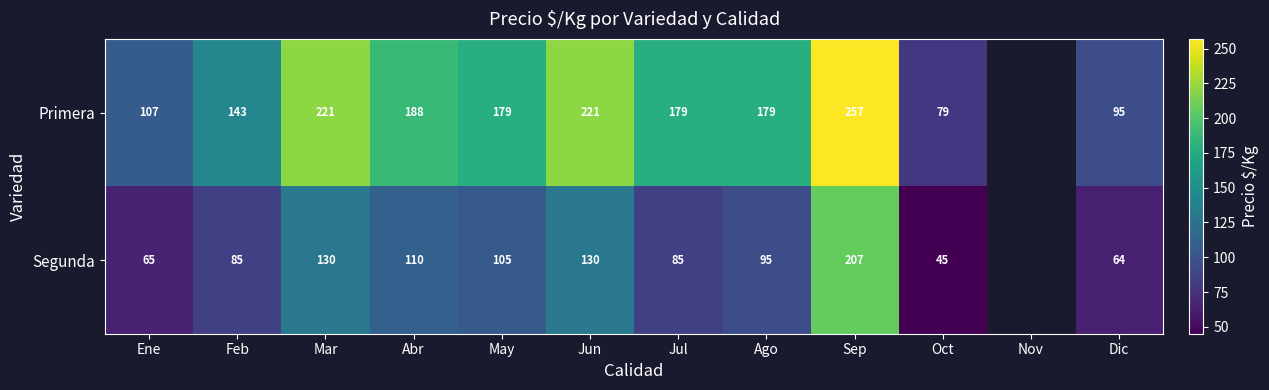

What is the spread (max minus min) of values at Abr?

78